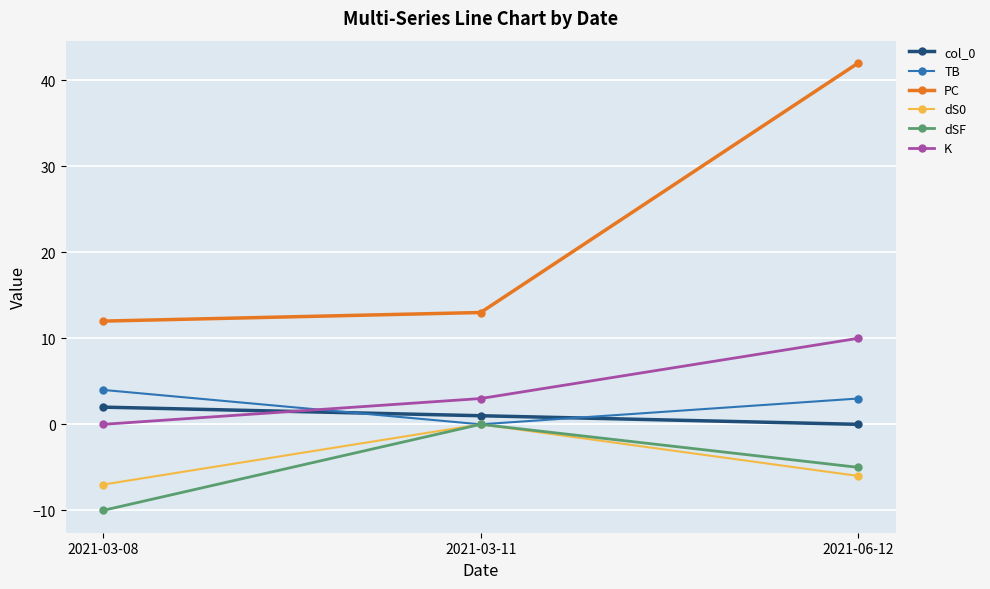

At how many categories does at least one series exceed 36?

1